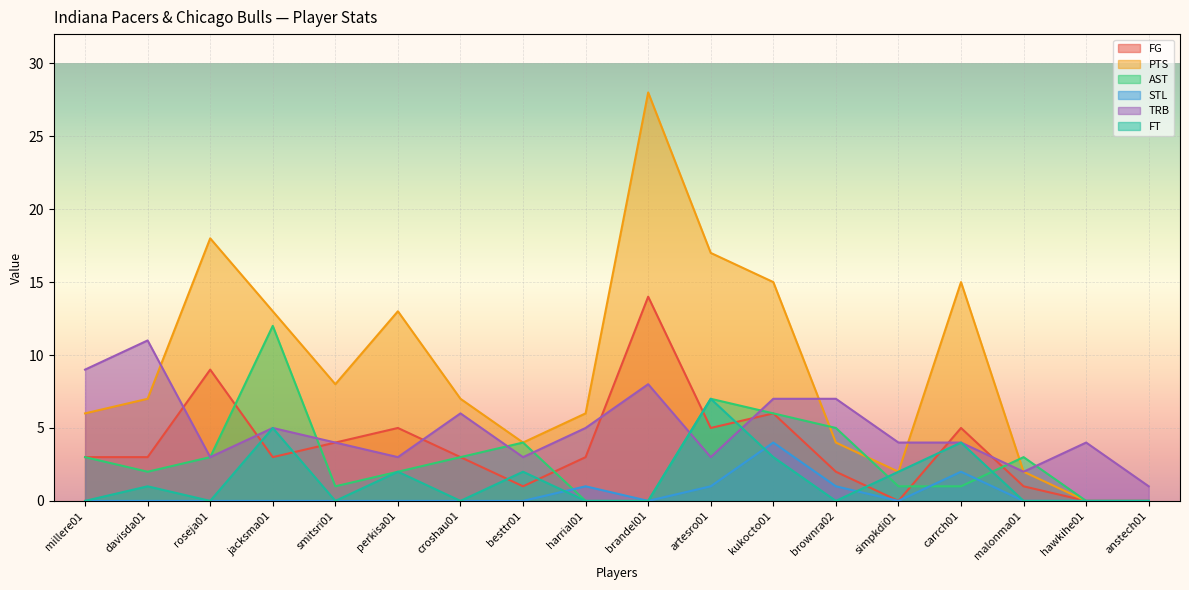

At kukocto01, list the series in order from smallest to largest.

FT, STL, FG, AST, TRB, PTS